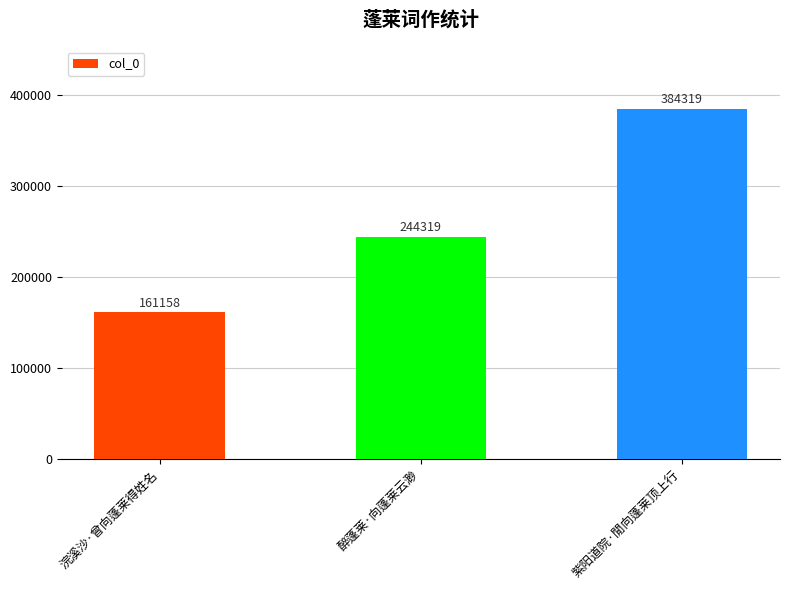

How many values are between 161158 and 384319?

3